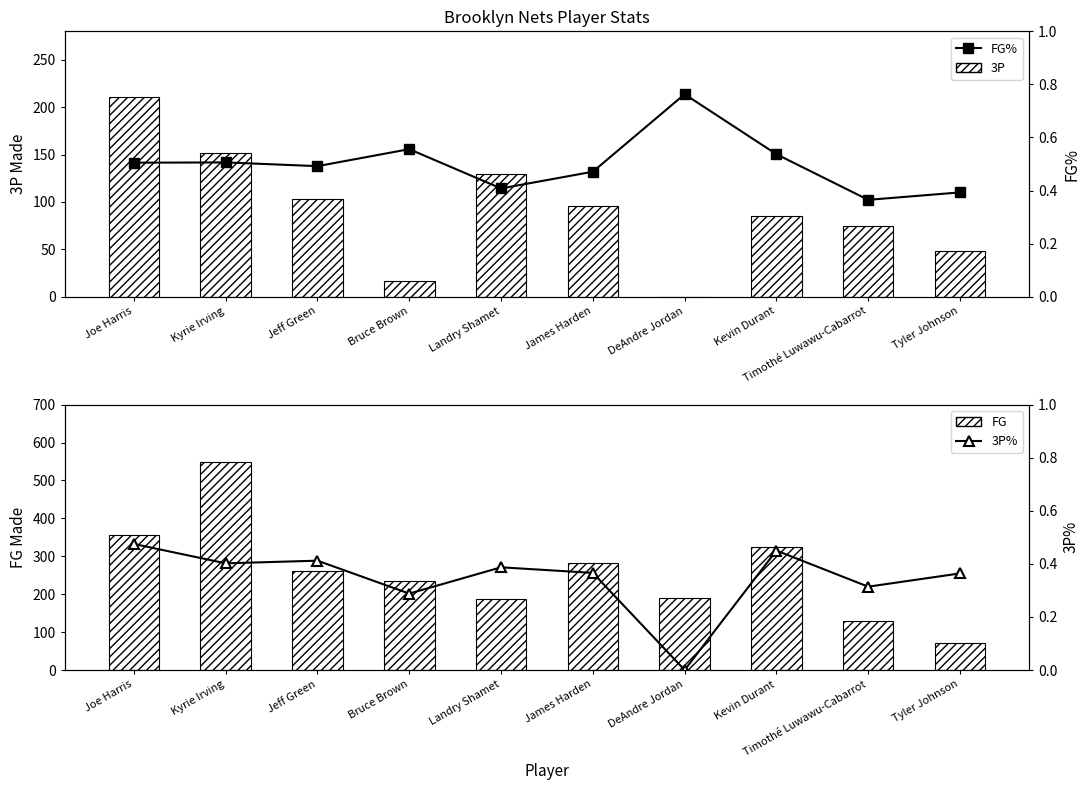

Reading right to left, list all the values displayed in this chart.

3P: Tyler Johnson=48.0	Timothé Luwawu-Cabarrot=75.0	Kevin Durant=85.0	DeAndre Jordan=0.0	James Harden=96.0	Landry Shamet=129.0	Bruce Brown=17.0	Jeff Green=103.0	Kyrie Irving=152.0	Joe Harris=211.0
FG: Tyler Johnson=72.0	Timothé Luwawu-Cabarrot=130.0	Kevin Durant=324.0	DeAndre Jordan=190.0	James Harden=282.0	Landry Shamet=186.0	Bruce Brown=235.0	Jeff Green=261.0	Kyrie Irving=549.0	Joe Harris=357.0
FG%: Tyler Johnson=0.4	Timothé Luwawu-Cabarrot=0.4	Kevin Durant=0.5	DeAndre Jordan=0.8	James Harden=0.5	Landry Shamet=0.4	Bruce Brown=0.6	Jeff Green=0.5	Kyrie Irving=0.5	Joe Harris=0.5
3P%: Tyler Johnson=0.4	Timothé Luwawu-Cabarrot=0.3	Kevin Durant=0.5	DeAndre Jordan=0.0	James Harden=0.4	Landry Shamet=0.4	Bruce Brown=0.3	Jeff Green=0.4	Kyrie Irving=0.4	Joe Harris=0.5